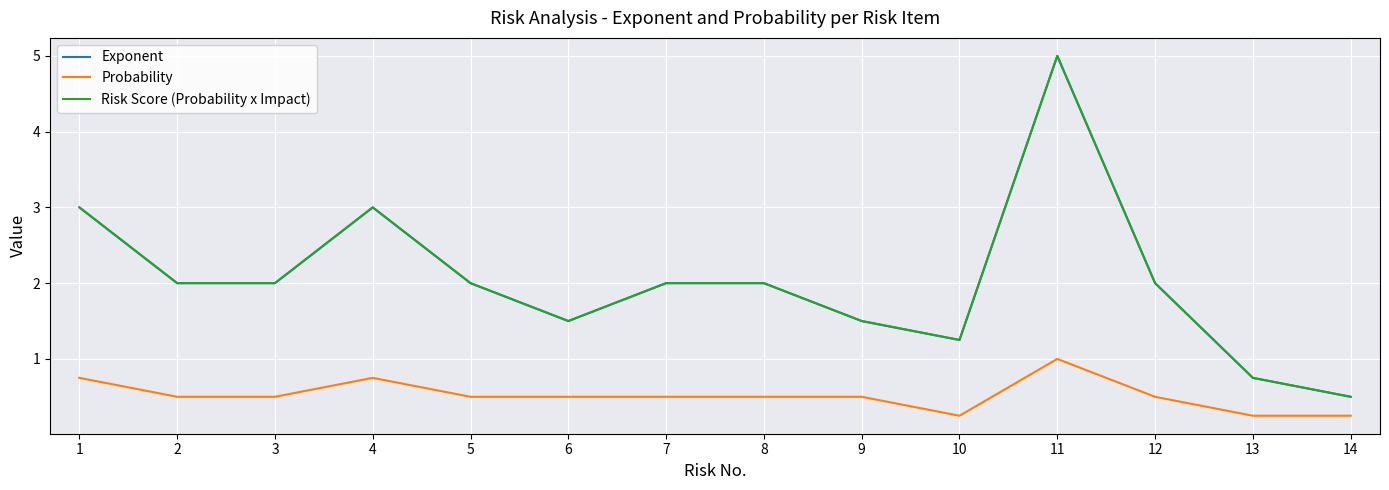

Does the chart have visible grid lines?

Yes